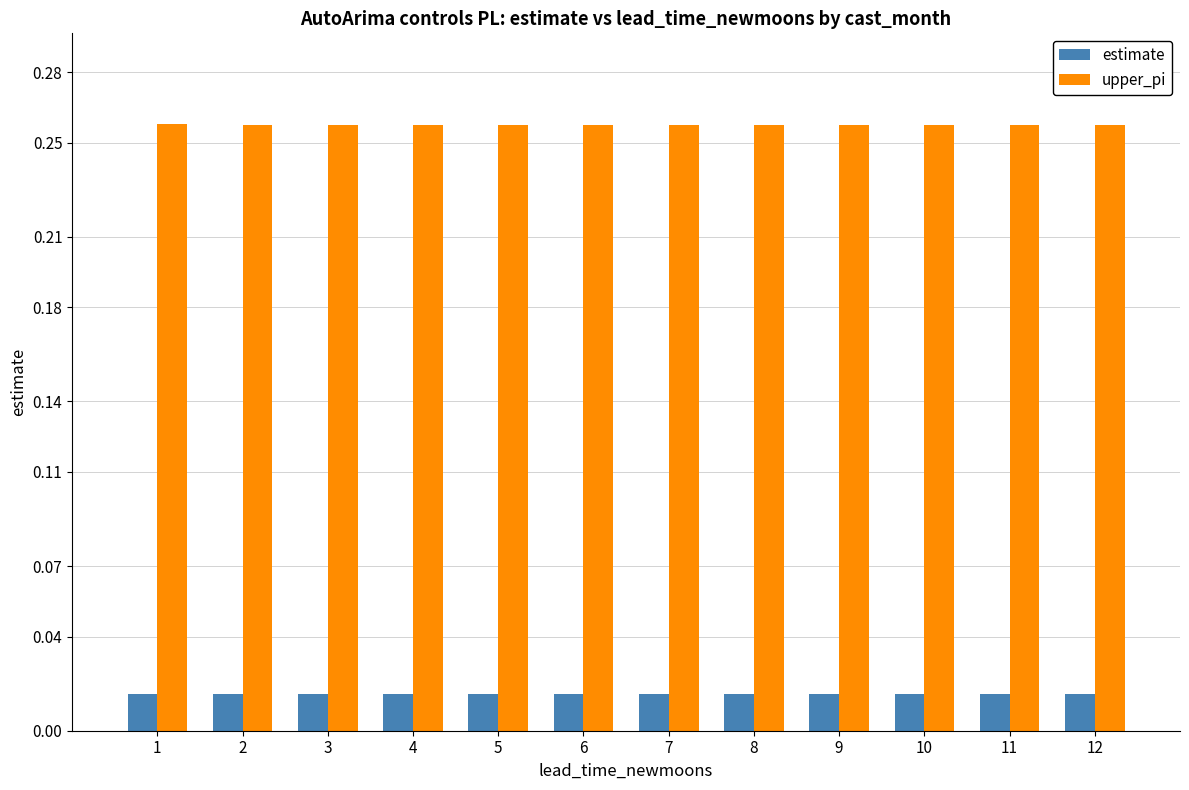

What is the sum of all upper_pi values?

3.1